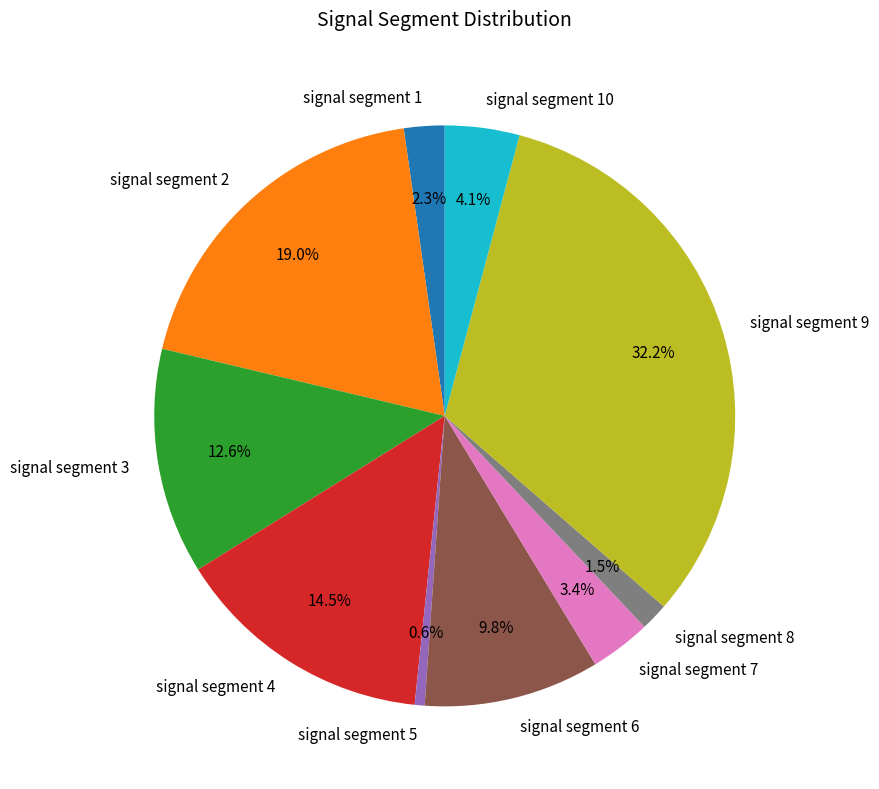

True or false: signal segment 7 accounts for 9% of the total.

False